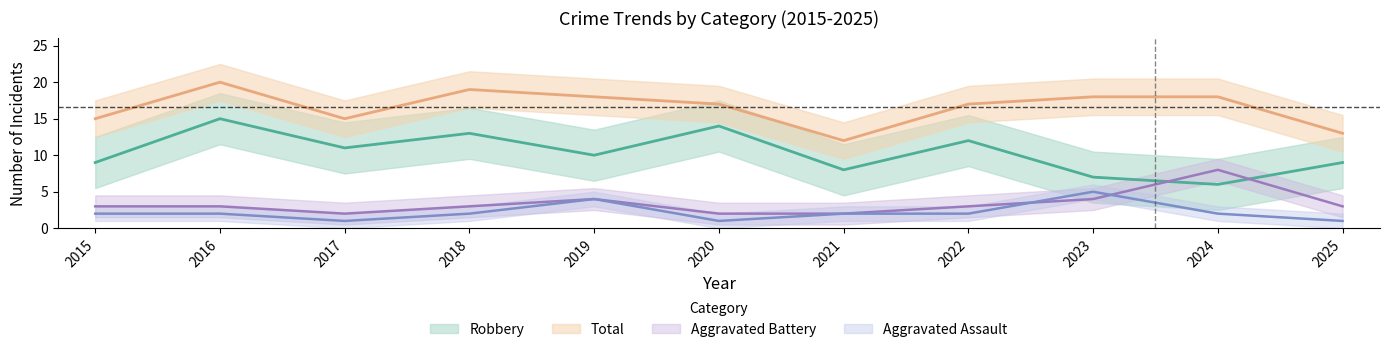

True or false: Total has a value of 18 at 2024.

True